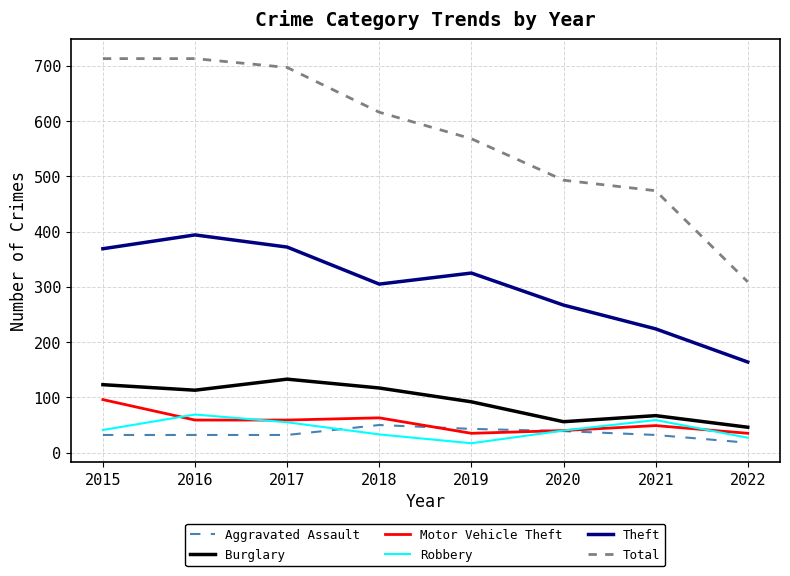

Which series changed the most between 2017 and 2022?

Total